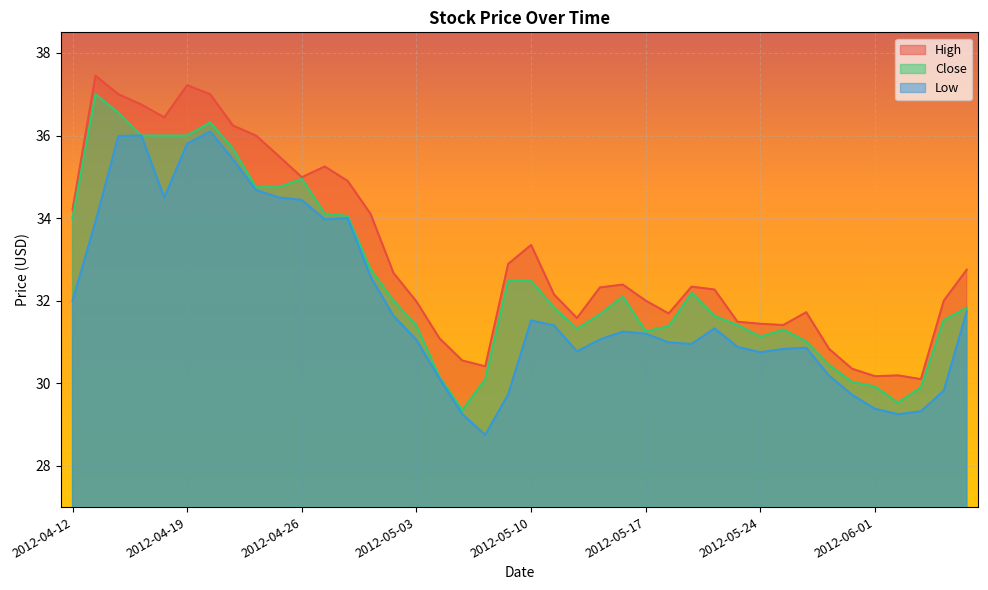

Reading left to right, list all the values displayed in this chart.

High: 34.2	37.5	37.0	36.8	36.4	37.2	37.0	36.2	36.0	35.5	35.0	35.2	34.9	34.1	32.7	32.0	31.1	30.5	30.4	32.9	33.3	32.2	31.6	32.3	32.4	32.0	31.7	32.3	32.3	31.5	31.4	31.4	31.7	30.8	30.4	30.2	30.2	30.1	32.0	32.8
Close: 34.0	37.0	36.5	36.0	36.0	36.0	36.3	35.7	34.8	34.8	35.0	34.1	34.0	32.8	32.0	31.4	30.2	29.4	30.1	32.5	32.5	31.8	31.3	31.7	32.1	31.3	31.4	32.2	31.6	31.4	31.1	31.3	31.0	30.4	30.0	29.9	29.5	29.9	31.5	31.8
Low: 32.0	33.9	36.0	36.0	34.5	35.8	36.1	35.4	34.7	34.5	34.4	34.0	34.0	32.6	31.6	31.0	30.1	29.2	28.8	29.7	31.5	31.4	30.8	31.1	31.2	31.2	31.0	31.0	31.3	30.9	30.8	30.8	30.9	30.2	29.7	29.4	29.2	29.3	29.8	31.7